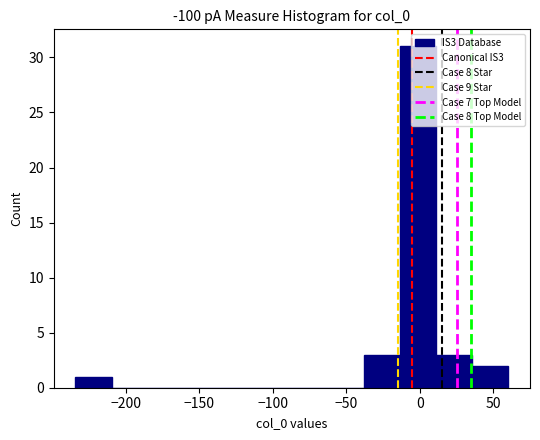

Reading left to right, transcribe this chart: for each bar, give the range it covers on the x-axis and its height. Neither the bar edges nor the heights are printed on the chart, so give them approximately, as read against the axes.

-235 to -210: 1
-210 to -185: 0
-185 to -160: 0
-160 to -135: 0
-135 to -110: 0
-110 to -85: 0
-85 to -60: 0
-60 to -40: 0
-40 to -15: 3
-15 to 10: 31
10 to 35: 3
35 to 60: 2